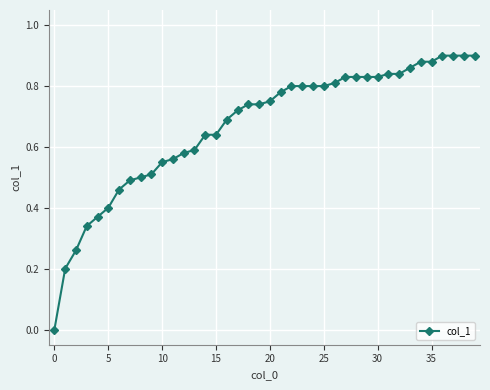

What is the sum of all values?

26.7